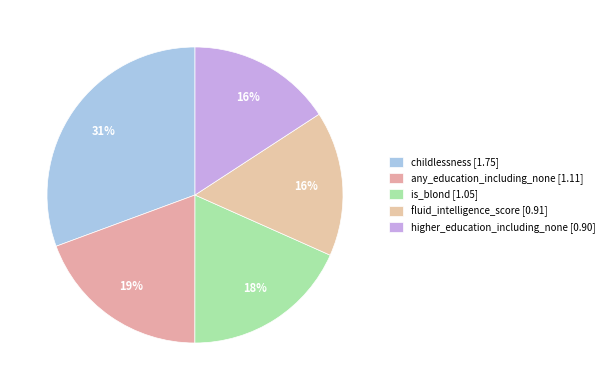

How many segments does this pie chart have?

5